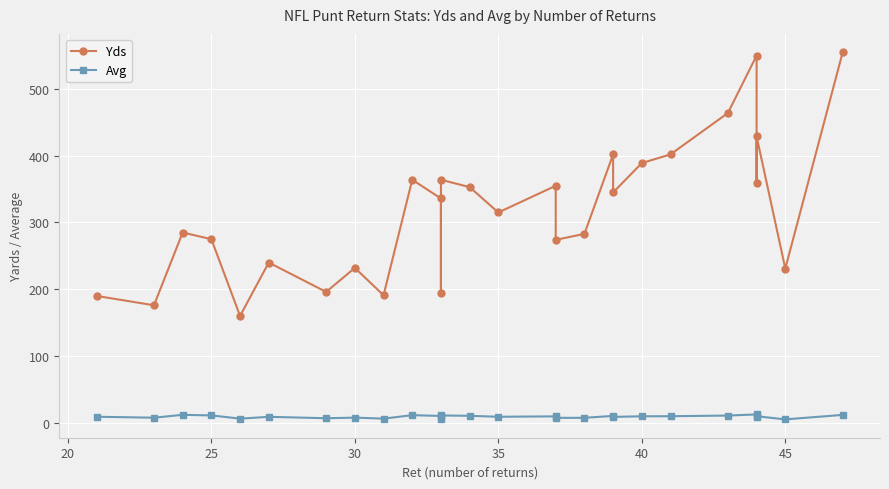

Rank the series by their average value, from lowest to highest.

Avg, Yds